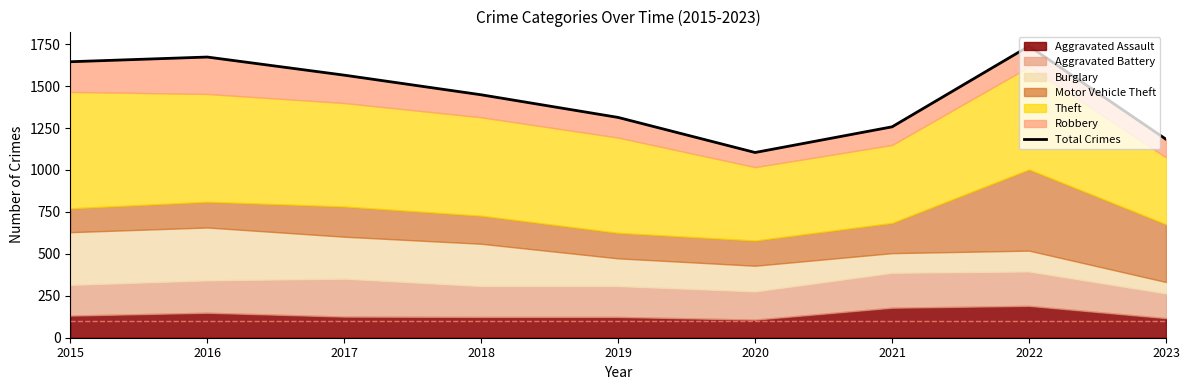

The chart shows a value of 1183 at 2023. True or false?

True